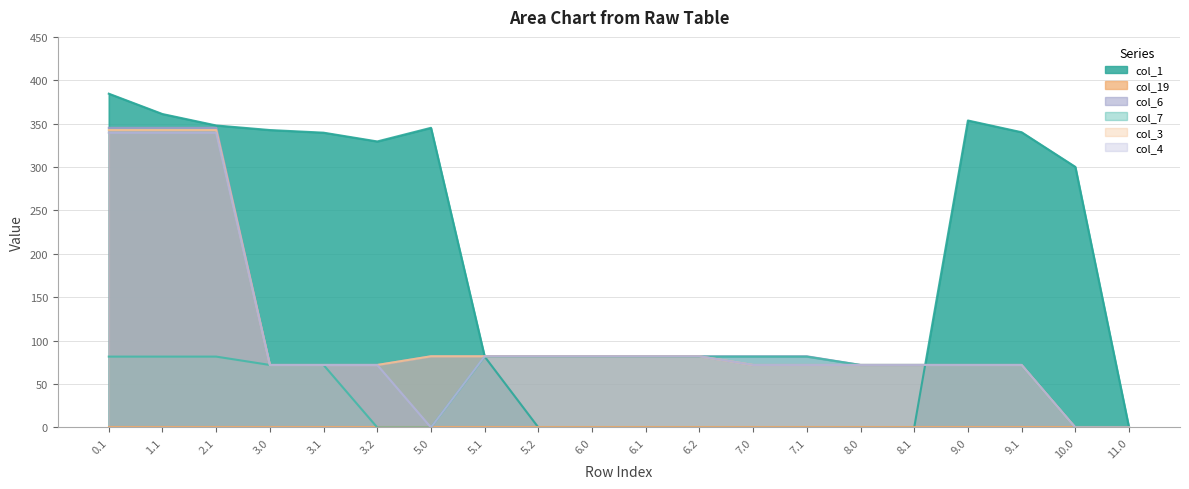

What is the value of the col_7 point at the 17th from the left?

72.0